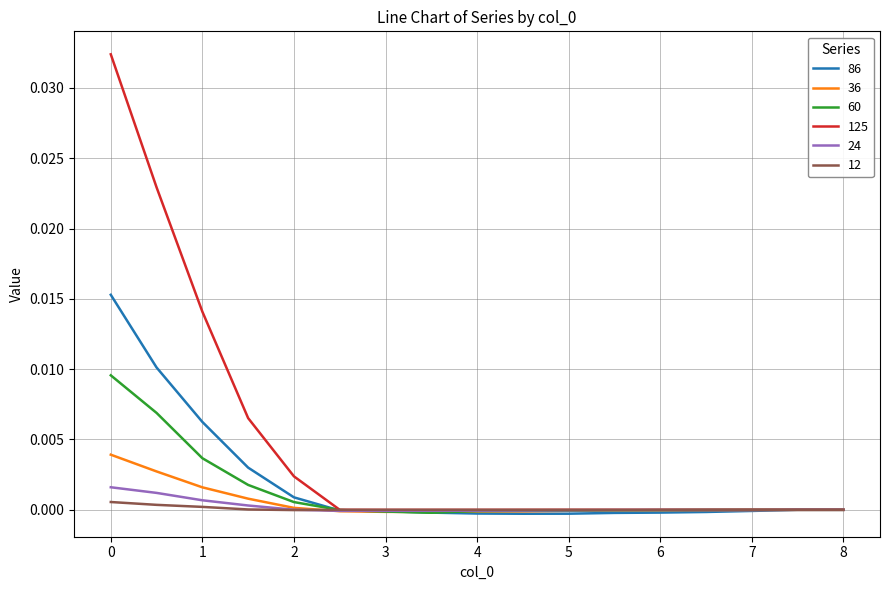

Which series has the largest range (max minus min)?

125